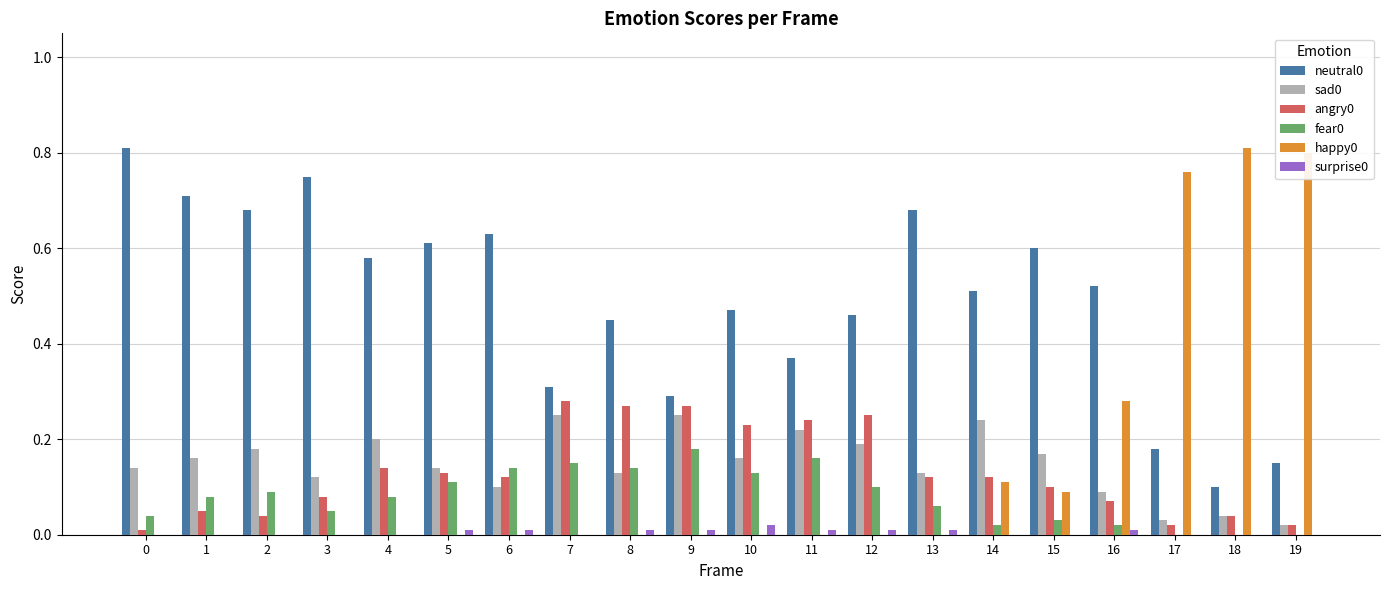

The happy0 series shows 0.0 at 7. True or false?

True